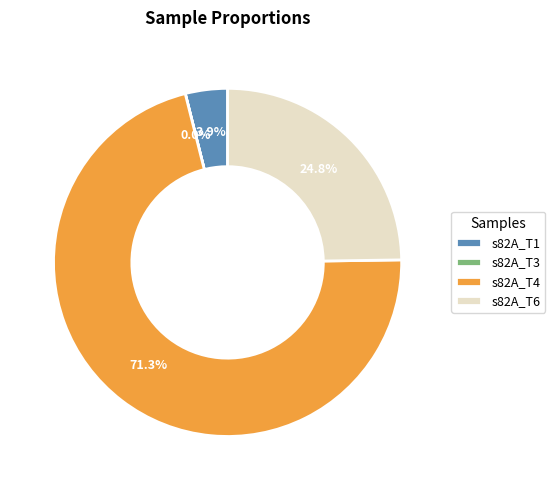

Which category has the biggest portion of the pie?

s82A_T4